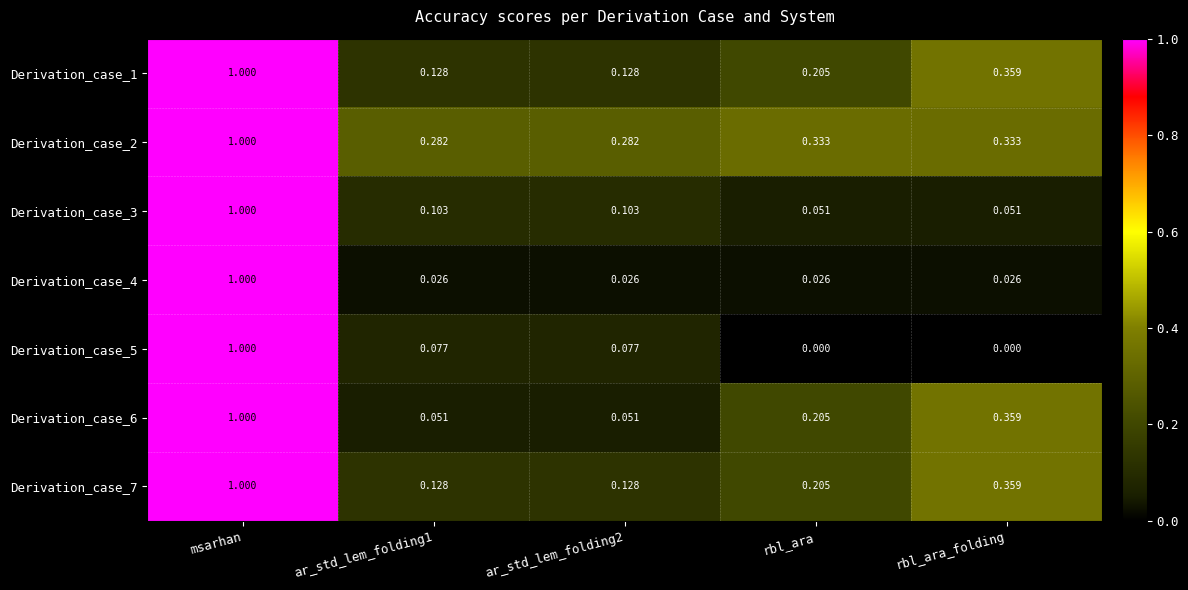

At which label does Derivation_case_4 reach its peak?

msarhan